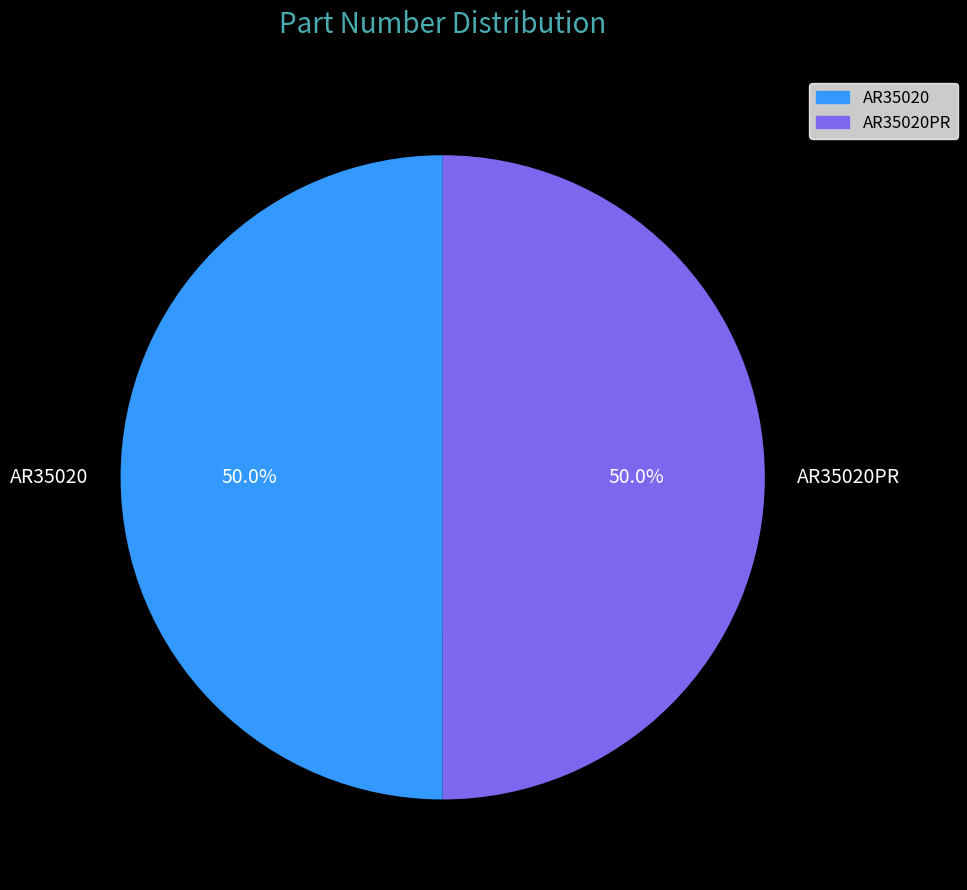

Count the number of slices in the pie.

2